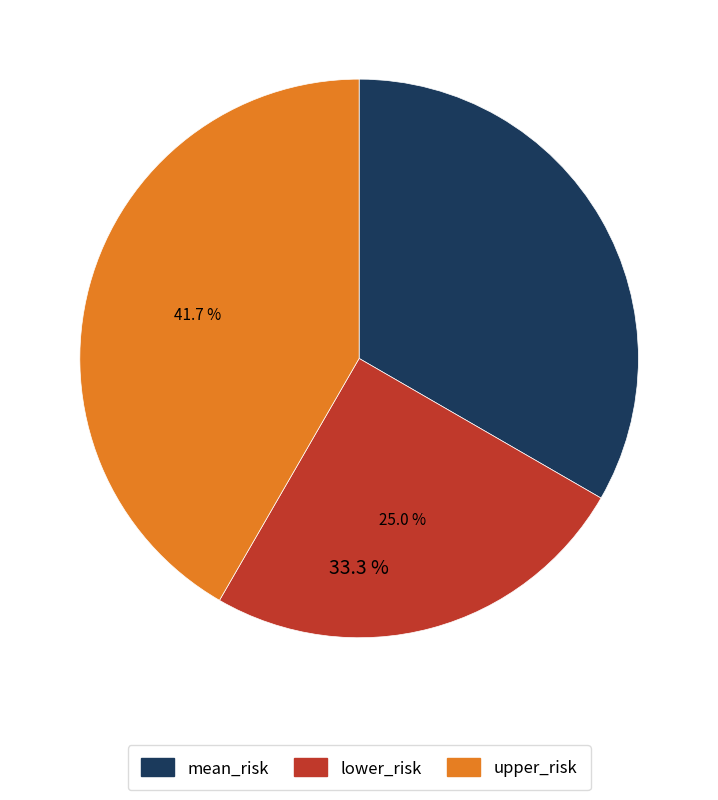

Does mean_risk represent more than half of the total?

No